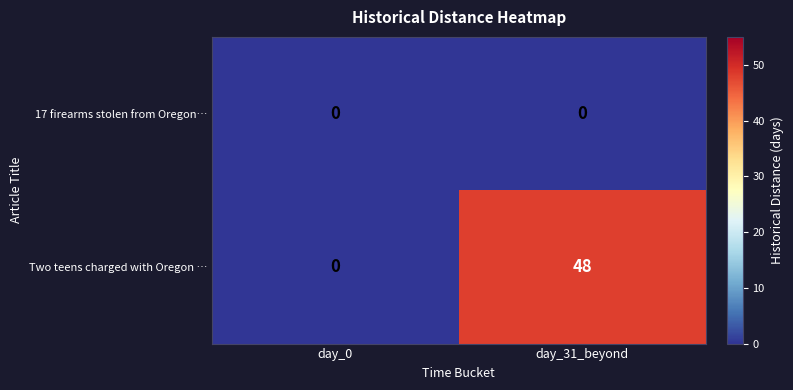

The 17 firearms stolen from Oregon… series shows 0 at day_31_beyond. True or false?

True